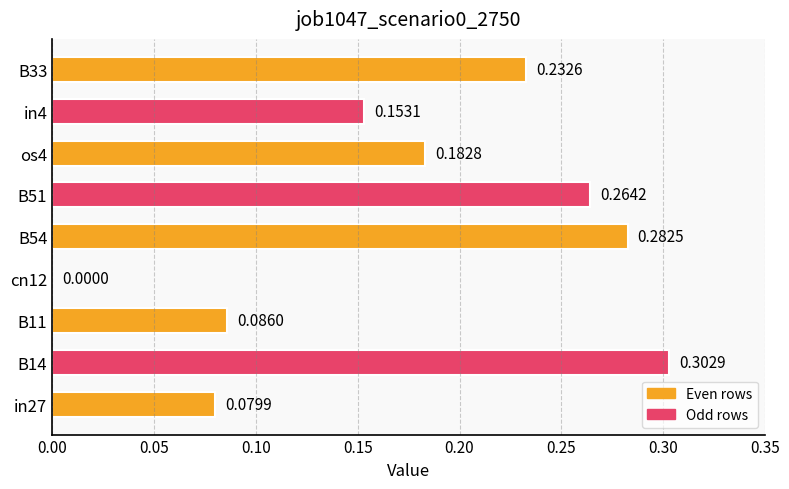

What is the change in value from in27 to os4?

+0.1